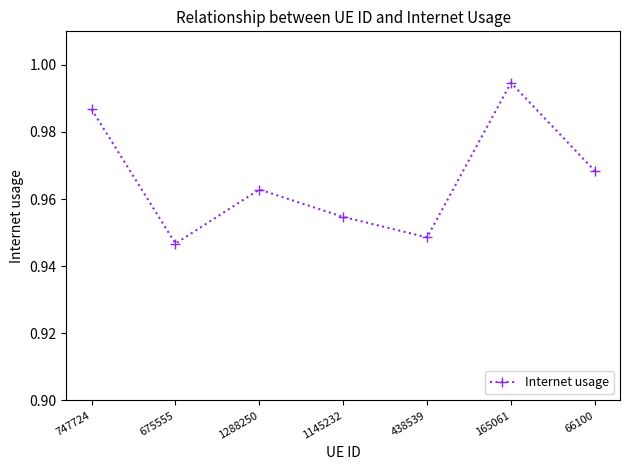

Rank the categories by value from lowest to highest.

675555, 438539, 1145232, 1288250, 66100, 747724, 165061